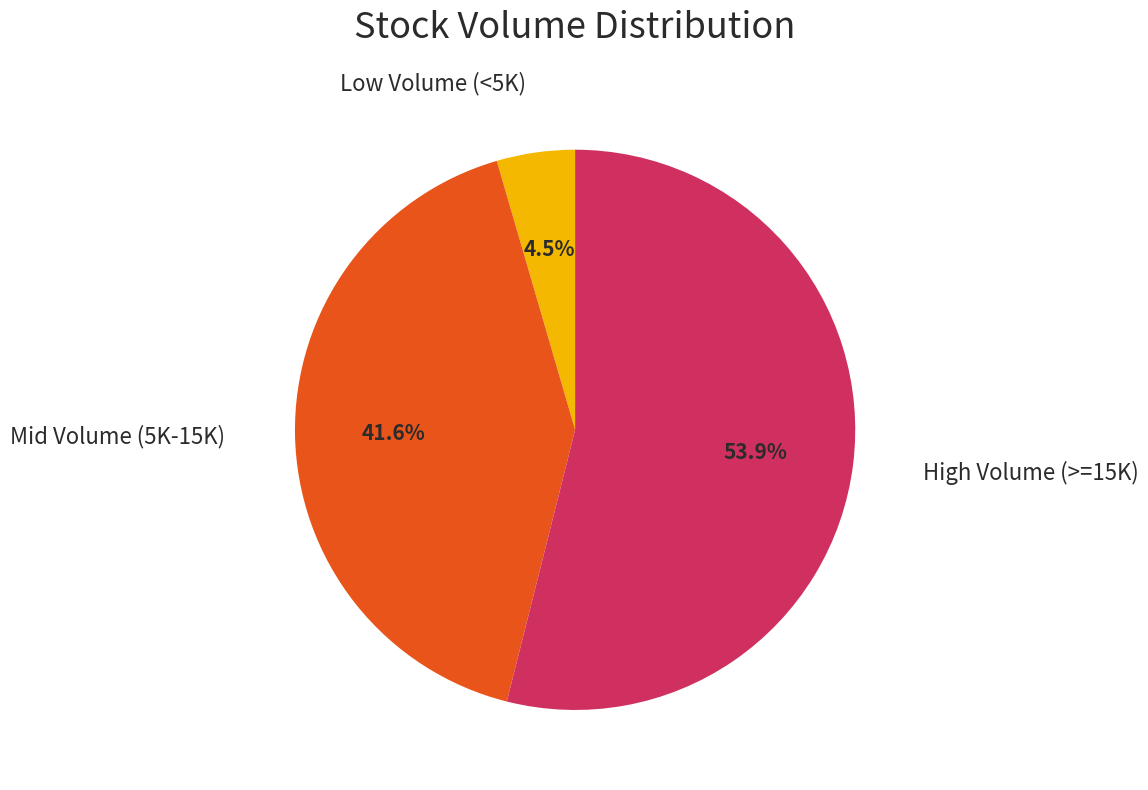

Is there any slice that represents more than half of the pie?

Yes